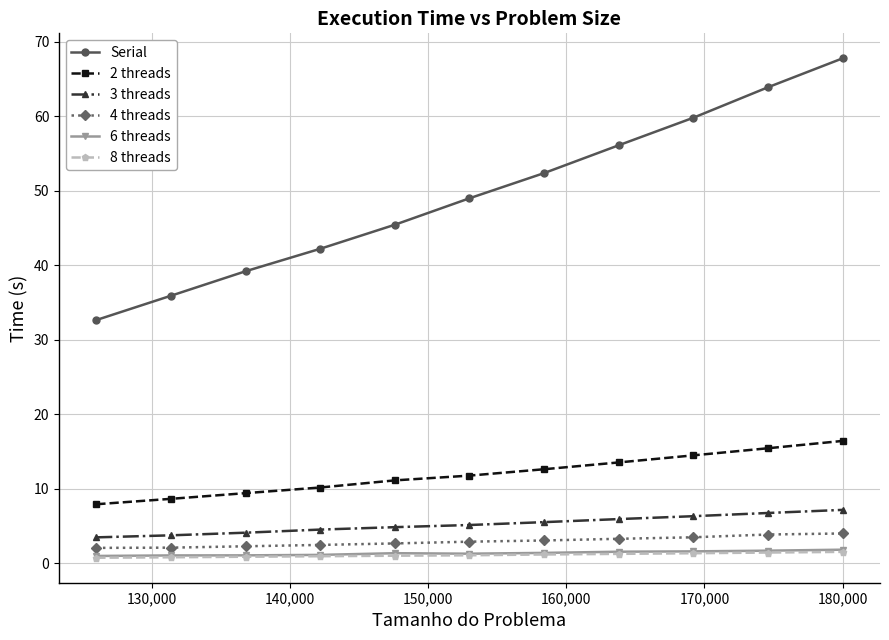

Which series has the largest range (max minus min)?

Serial